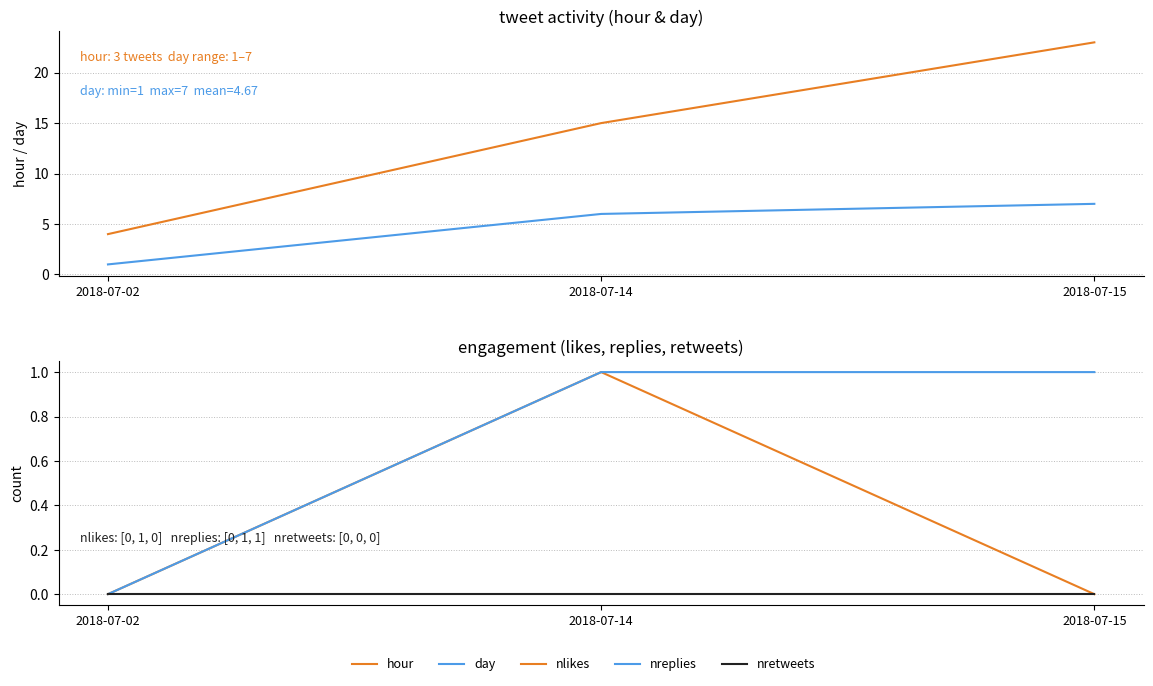

The nretweets series shows 0 at 2018-07-14. True or false?

True